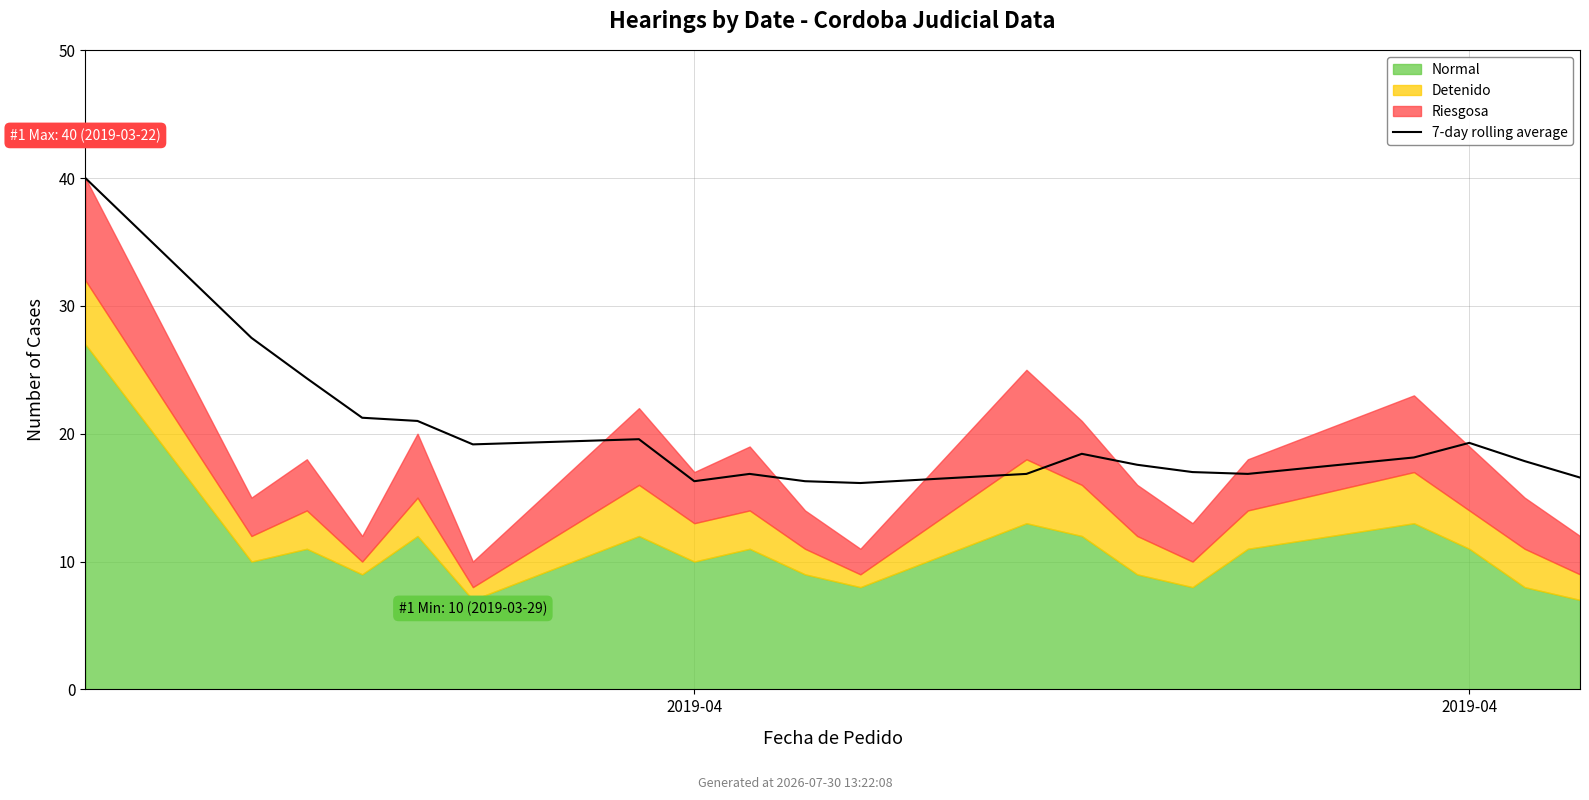

What is the ratio of the value at 2019-04 to the value at 2?

1.1